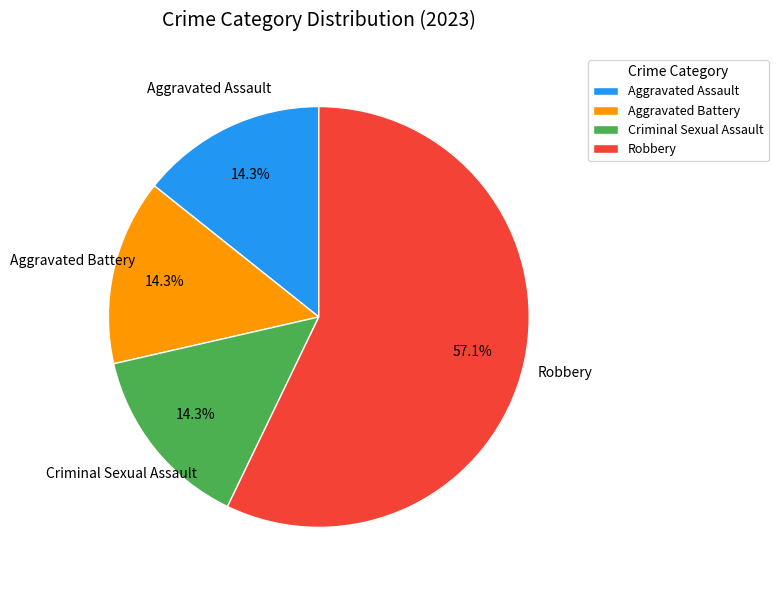

The Aggravated Battery slice represents 14% of the pie. True or false?

True